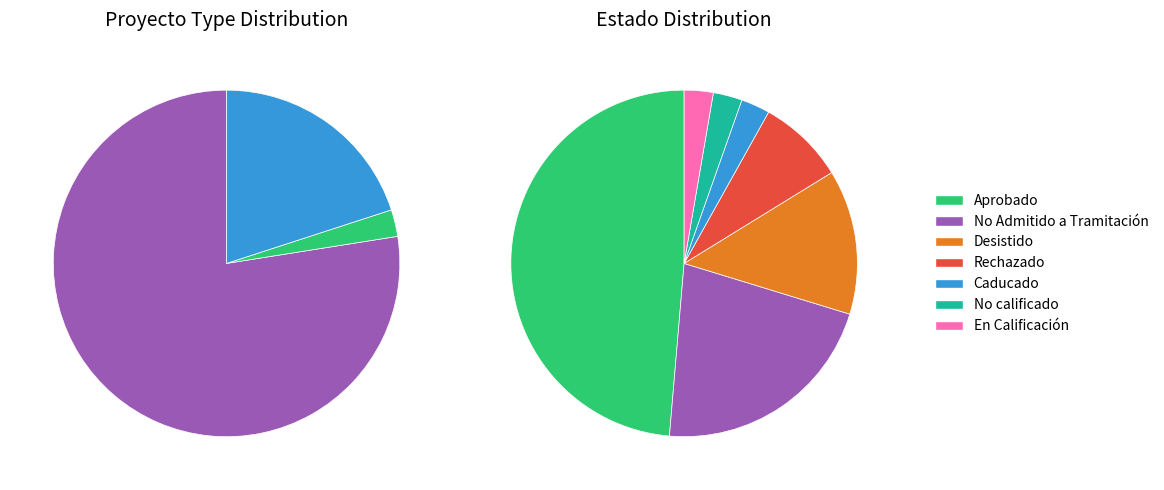

To the nearest percent, what is the average slice percentage?

33%